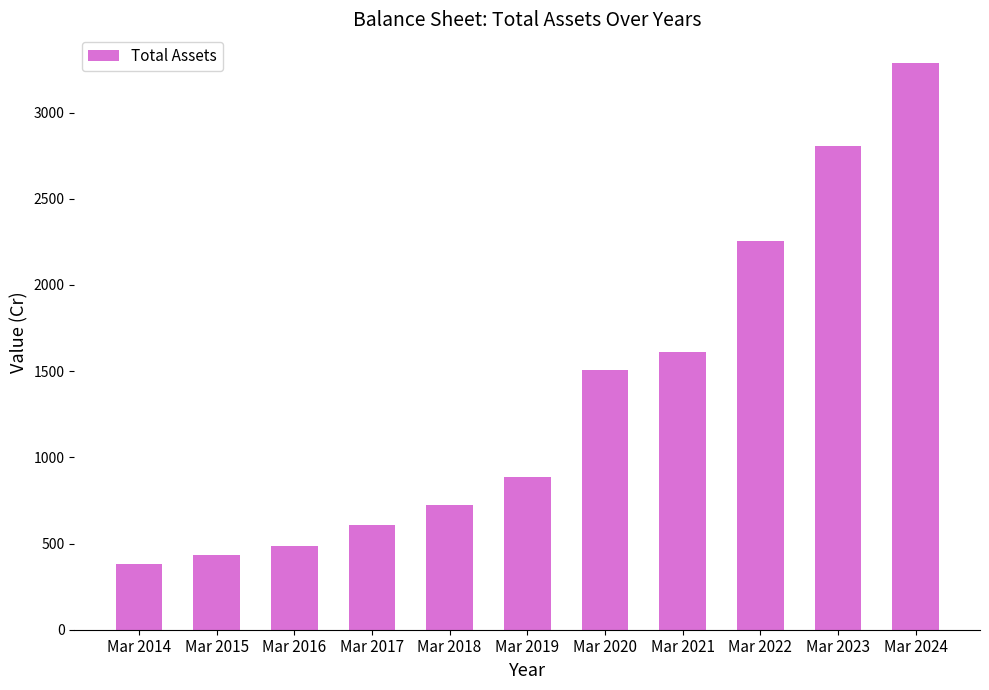

Which label corresponds to the smallest value in the chart?

Mar 2014